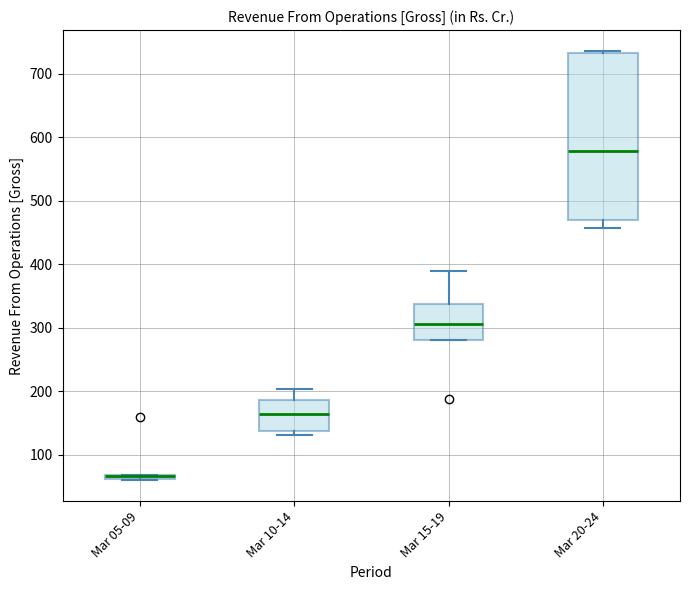

Which box is the tallest, from its lower edge to its upper edge?

Mar 20-24